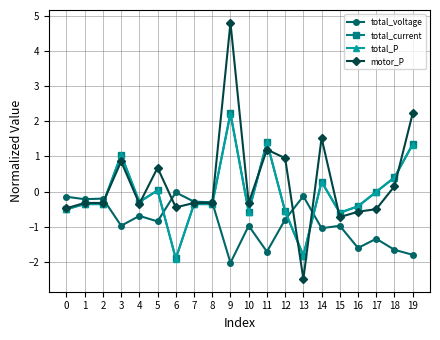

At which category is the sum across all series the highest?

9